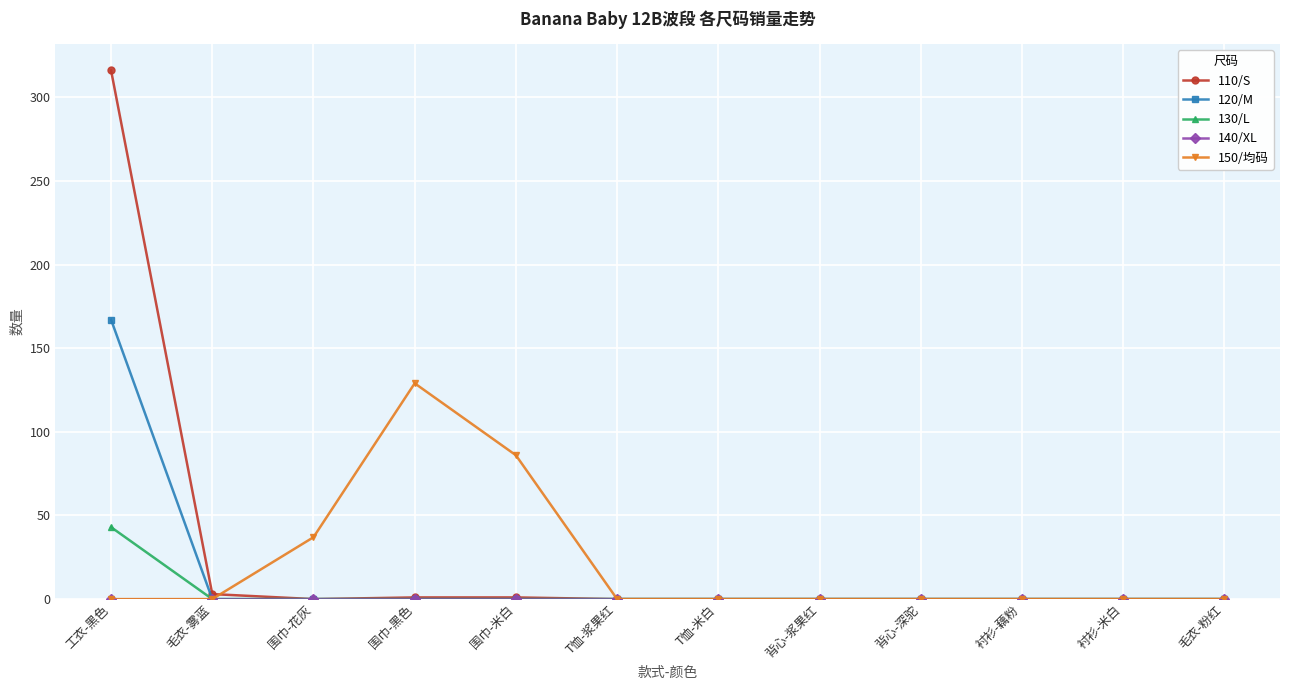

At which category is the sum across all series the highest?

工衣-黑色